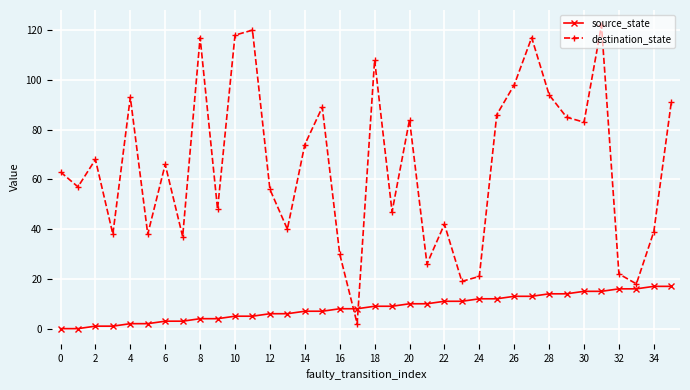

Which series has the largest range (max minus min)?

destination_state